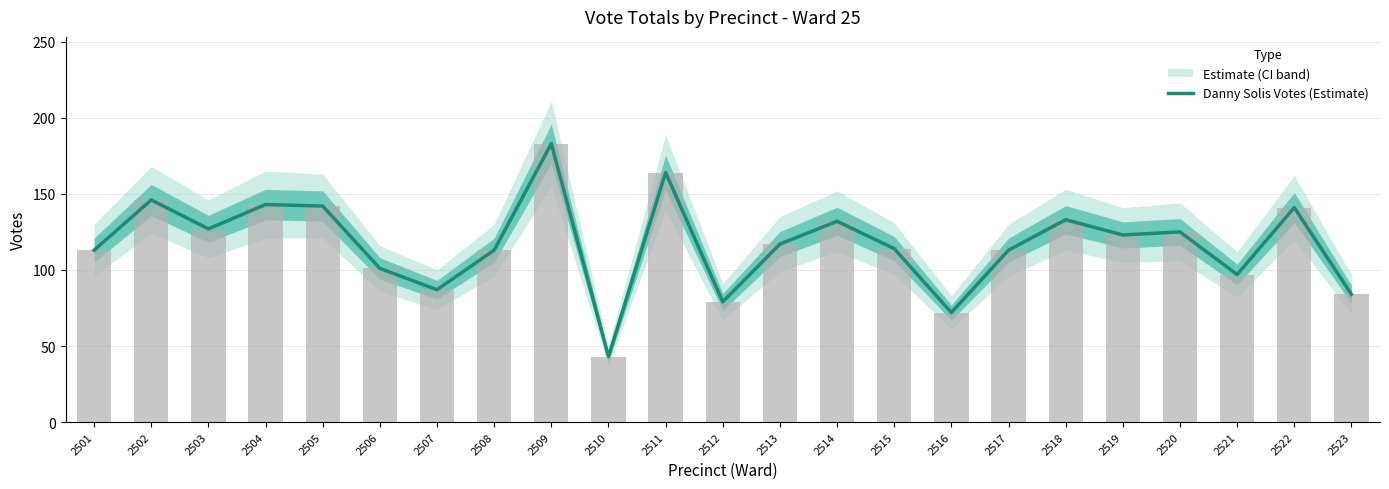

Which label corresponds to the smallest value in the chart?

2510